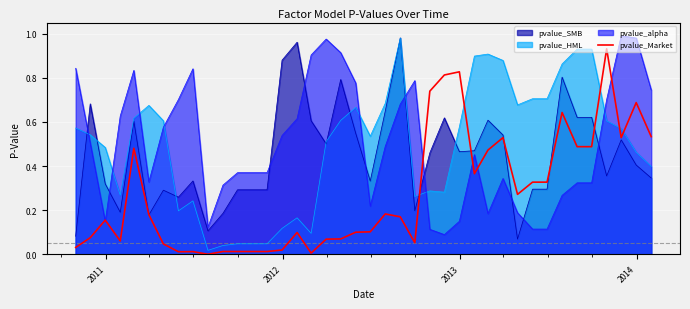

Which series ends up on top after the final intersection of pvalue_HML and pvalue_Market?

pvalue_Market